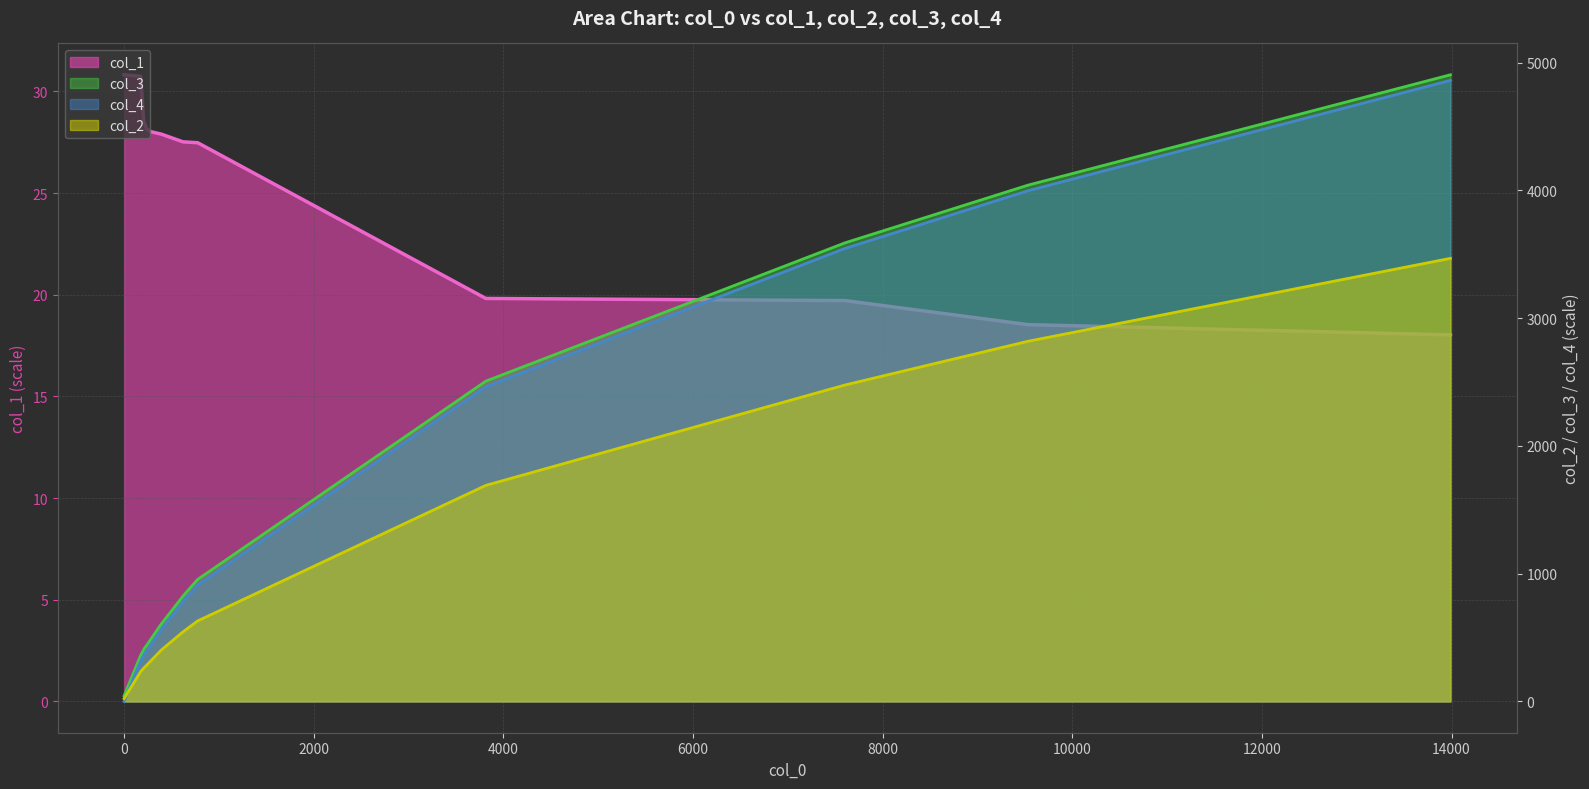

At which label is col_1 closest to 24?

776